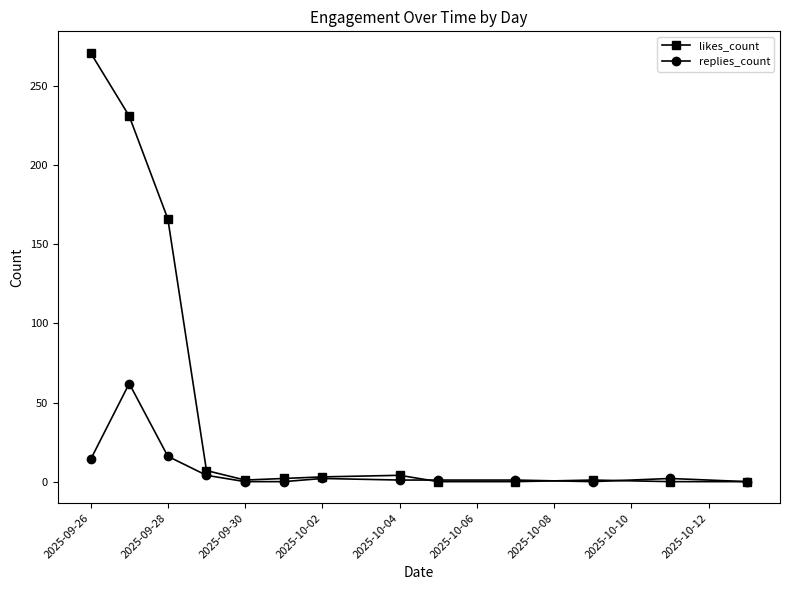

At how many categories does at least one series exceed 34?

3